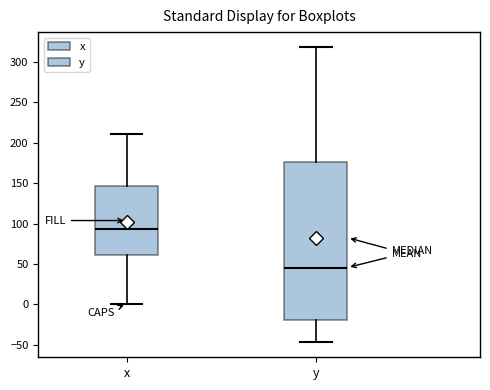

Which box is the tallest, from its lower edge to its upper edge?

y